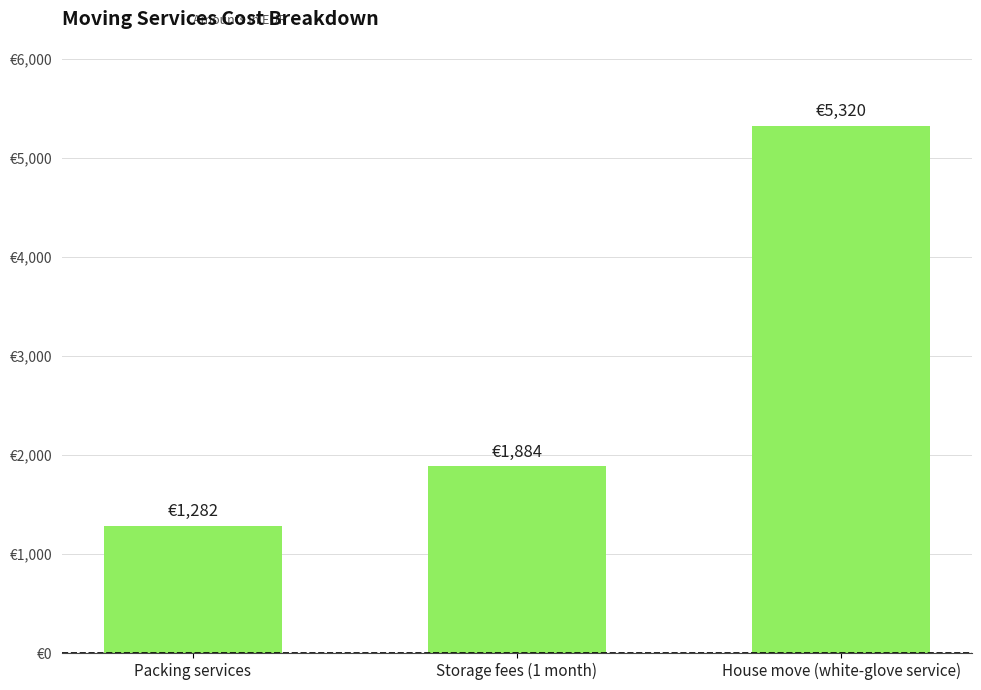

What is the label of the 1st bar from the left?

Packing services